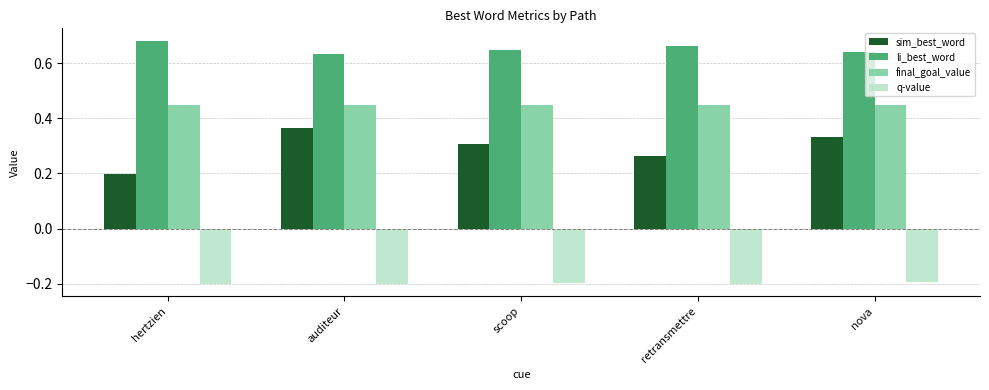

True or false: q-value has a value of -0.2 at hertzien.

True